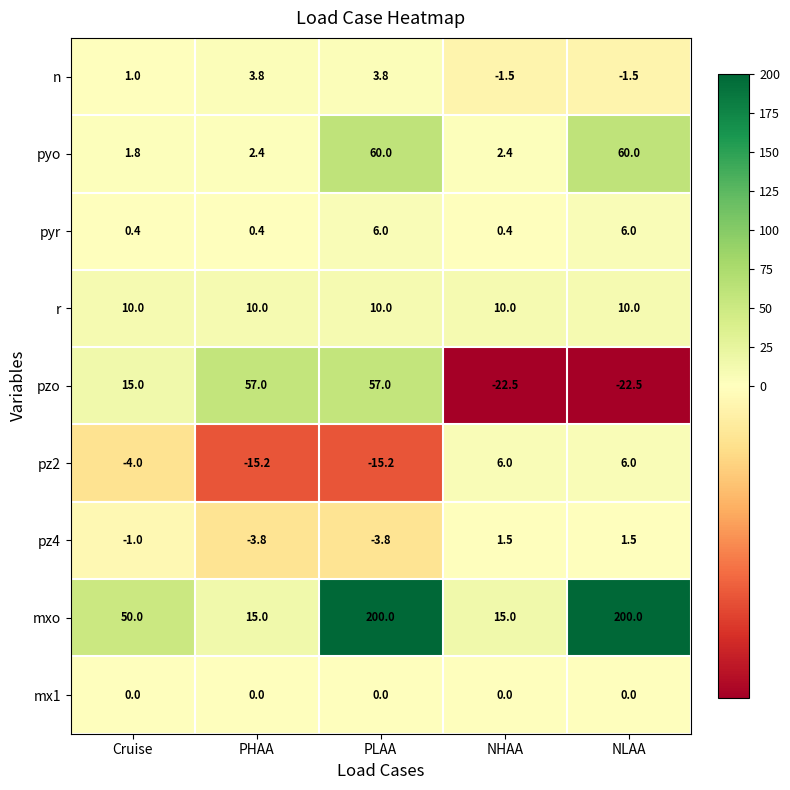

What is the minimum value for pyo?

1.8